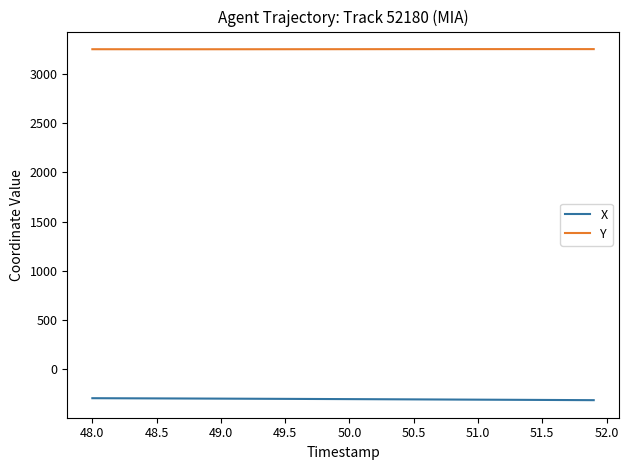

In Y, how many points are higher than both neighbors (excluding endpoints)?

1